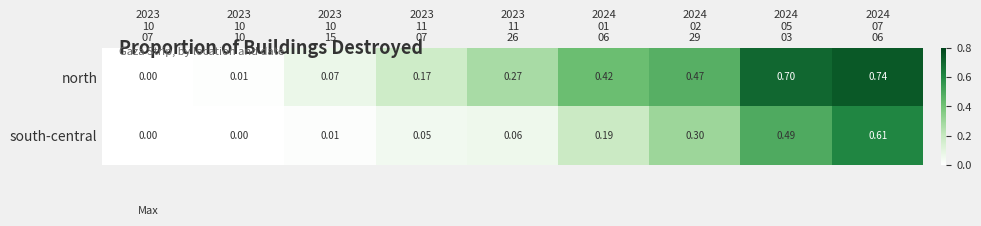

List the series in order of their peak value, highest first.

north, south-central